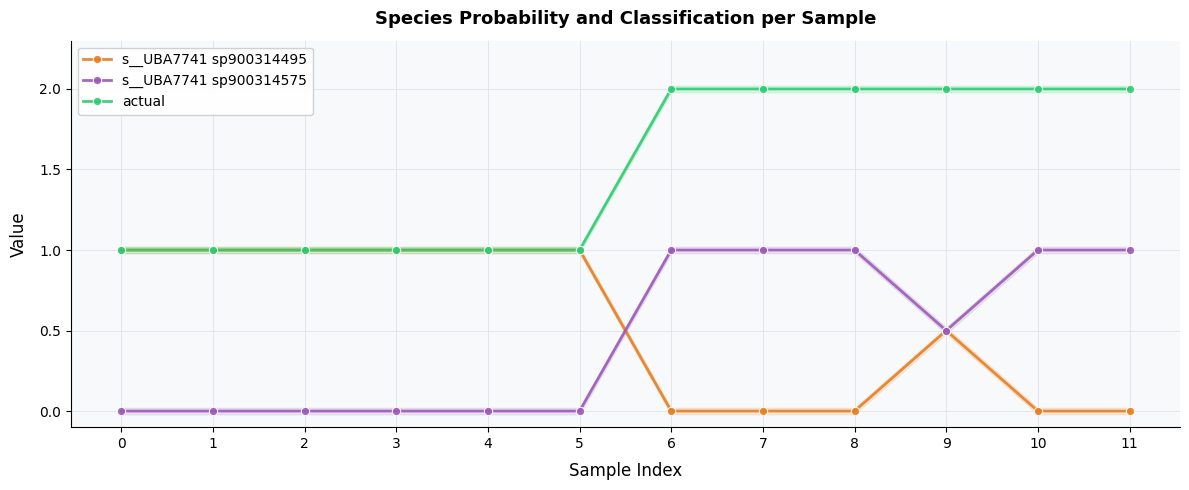

In s__UBA7741 sp900314575, how many points are lower than both neighbors (excluding endpoints)?

1